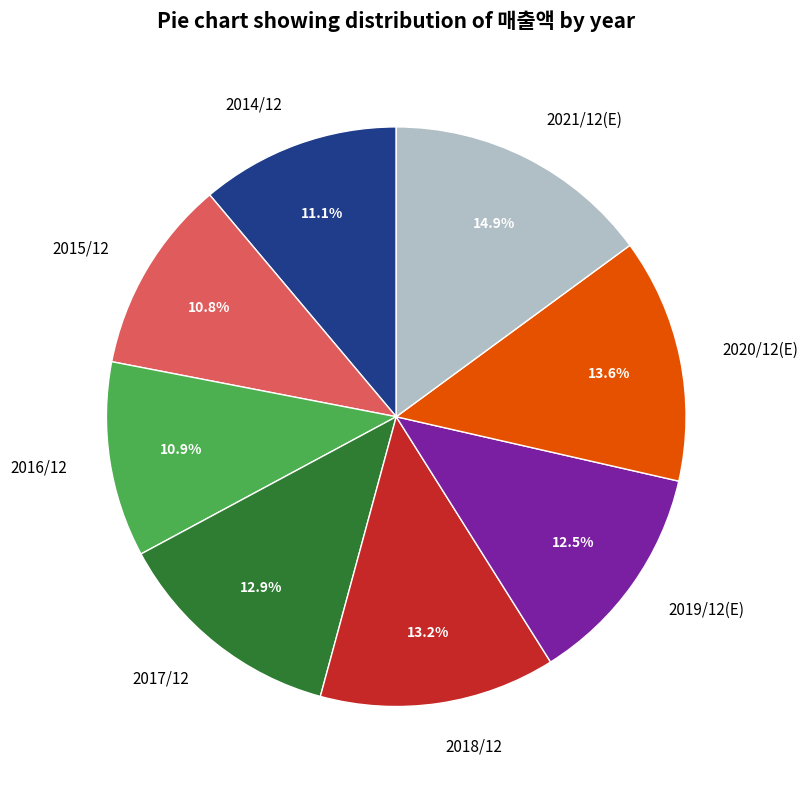

Which slice is the largest?

2021/12(E)